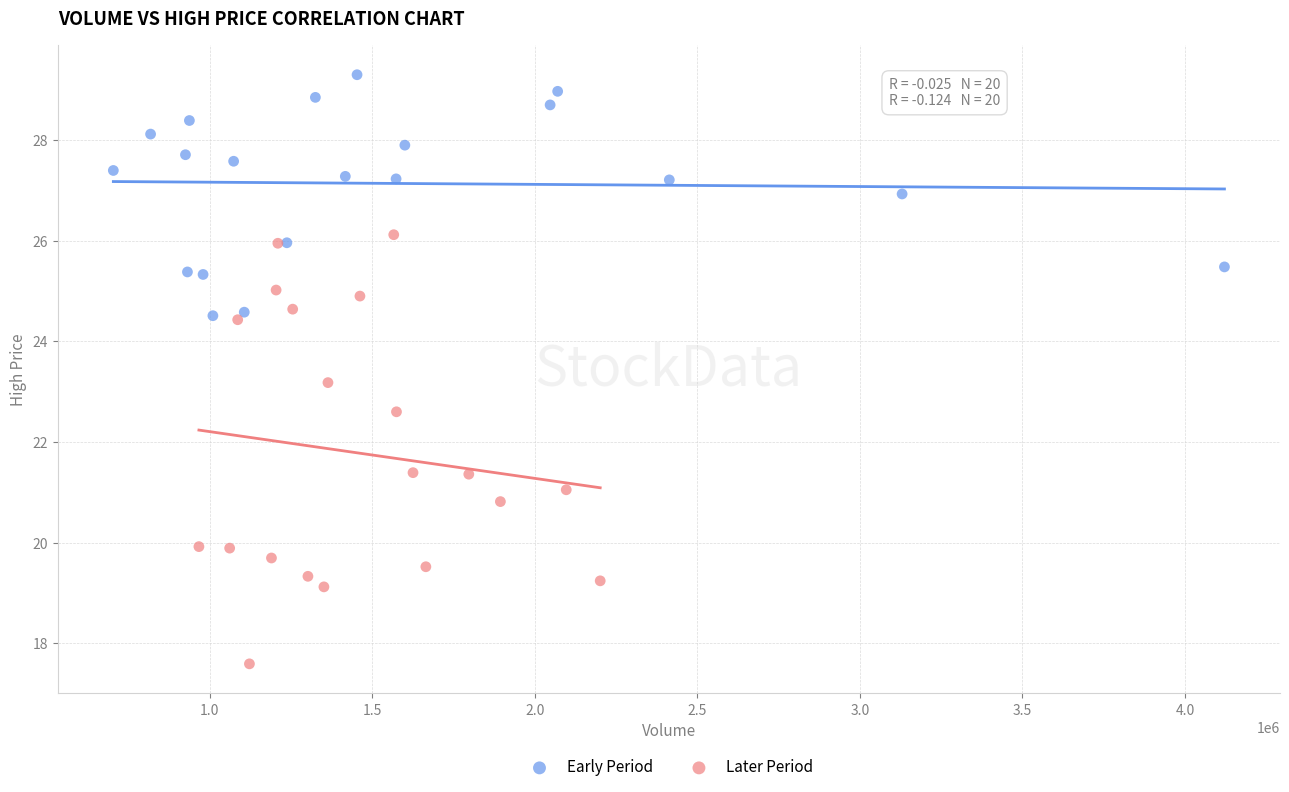

Which series contains the highest Y value?

Early Period